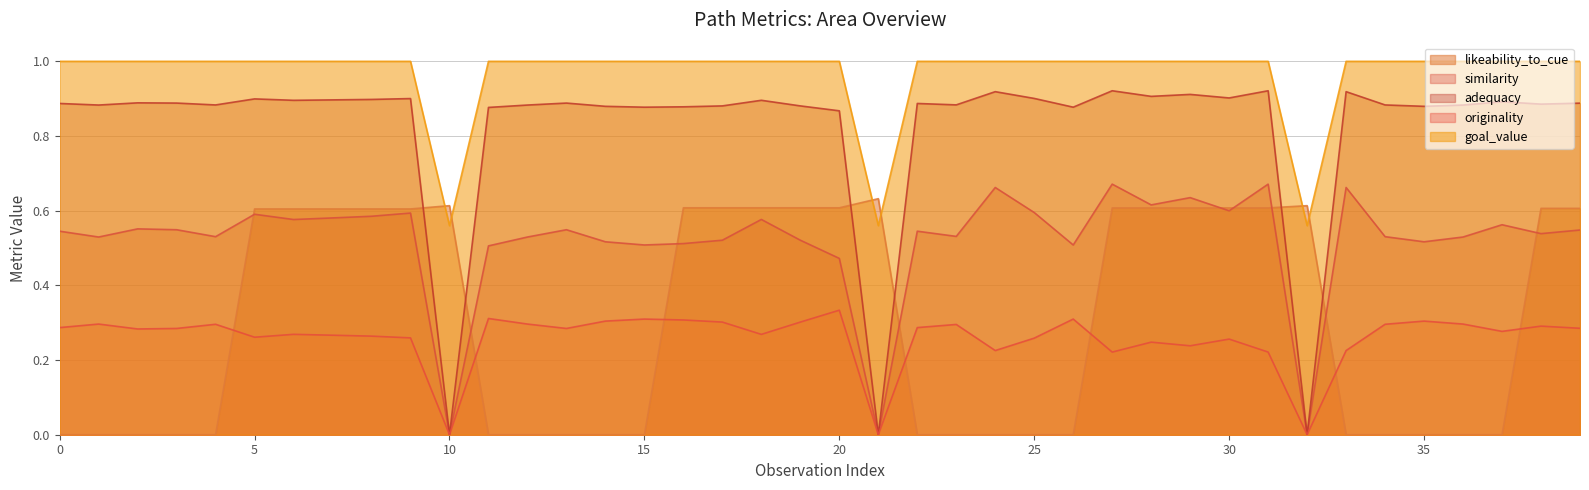

True or false: goal_value and adequacy intersect in this chart.

False